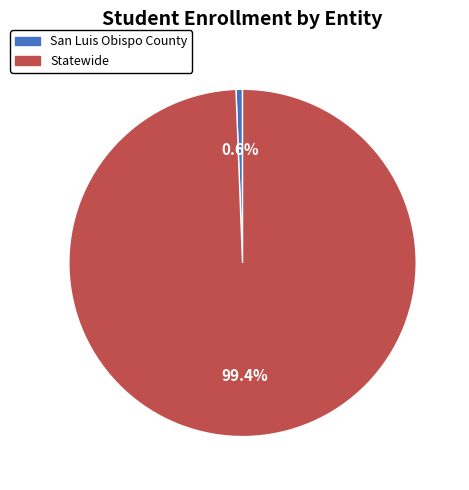

How many slices are in this pie chart?

2